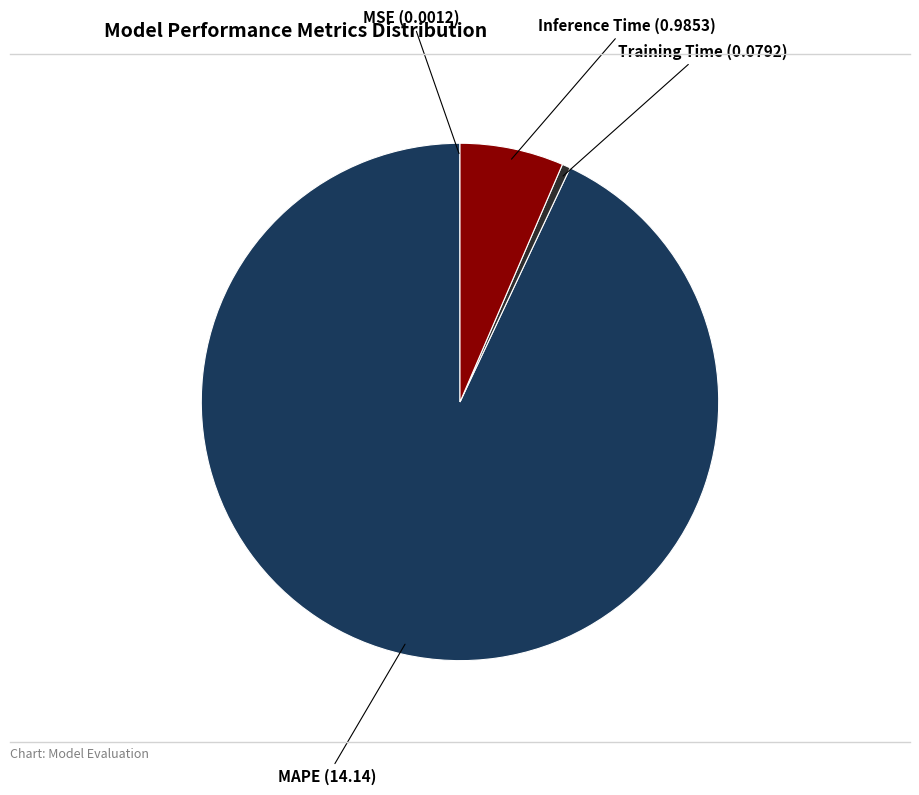

Does any single category account for the majority?

Yes